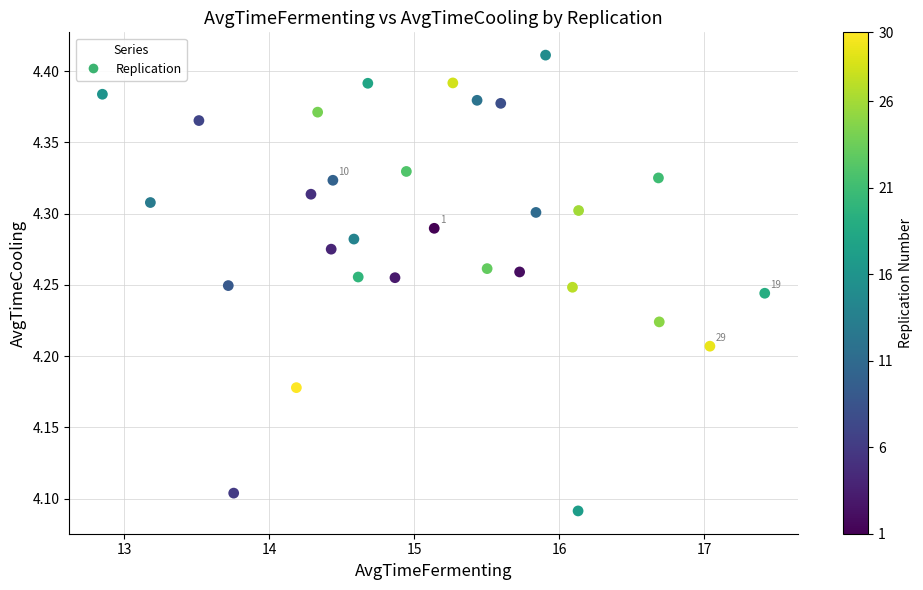

What is the range of Y values (max minus min)?

0.3